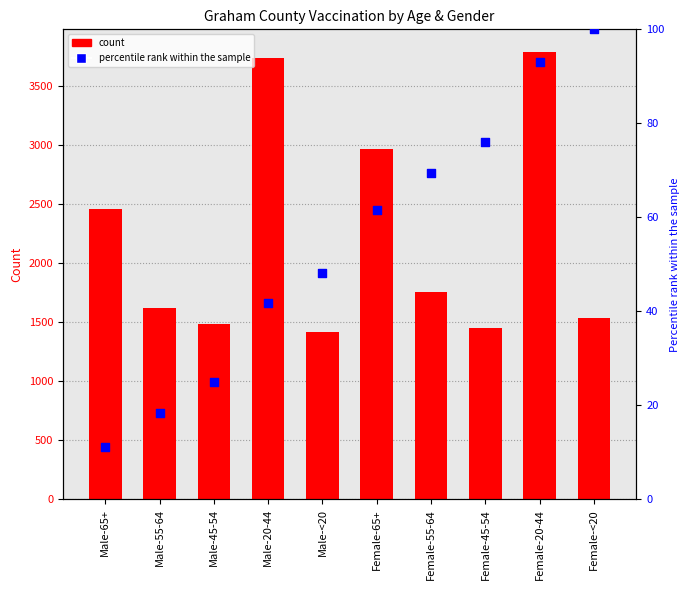

Is the value of Graham at Female-<20 greater than the value of percentile rank within the sample at Female-45-54?

Yes